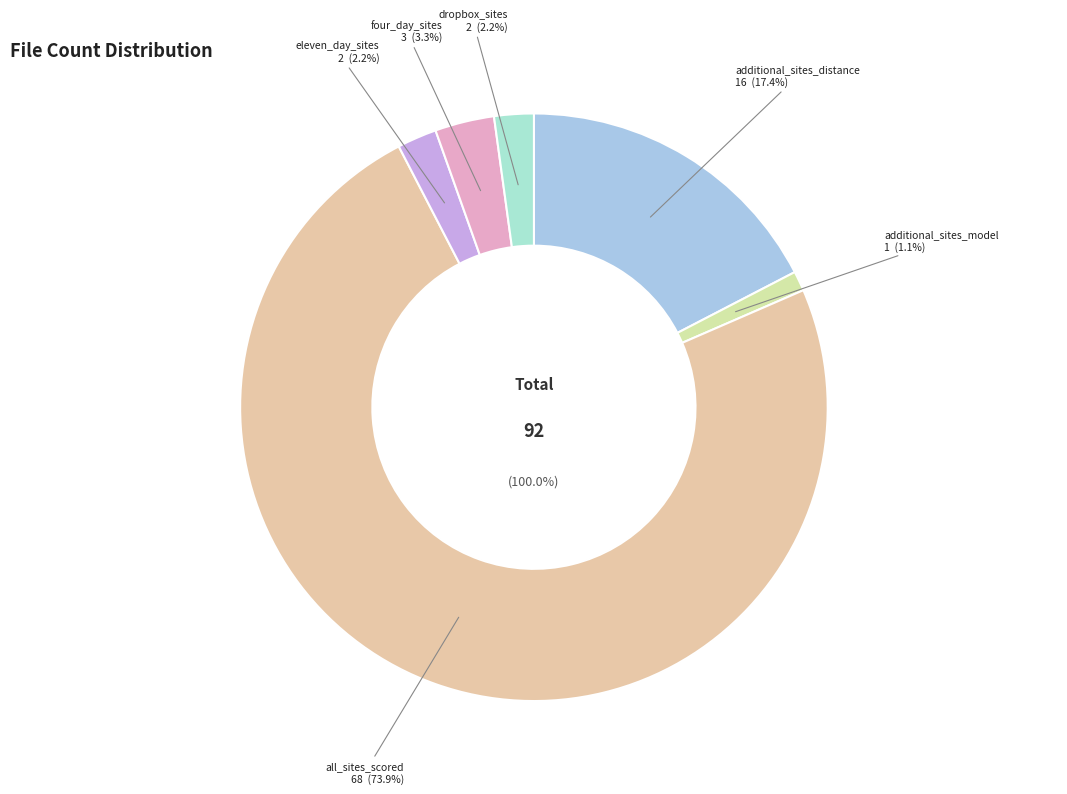

To the nearest percent, what portion does additional_sites_model represent?

1%